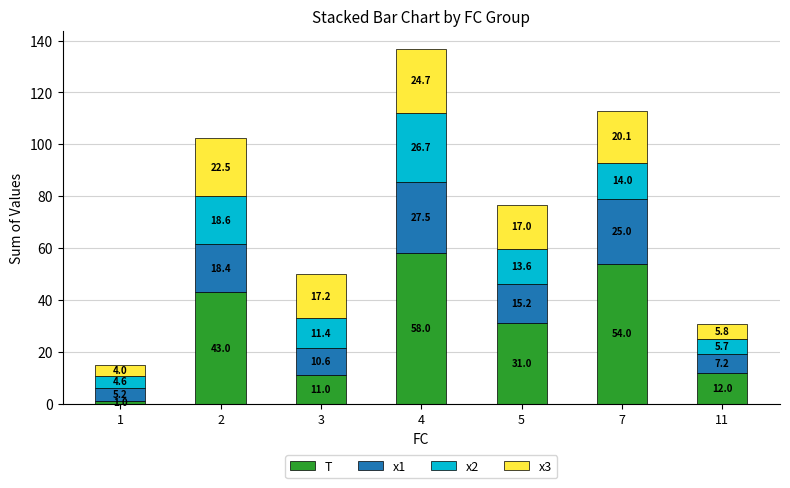

What is the difference between the maximum and minimum values in the T series?

57.0